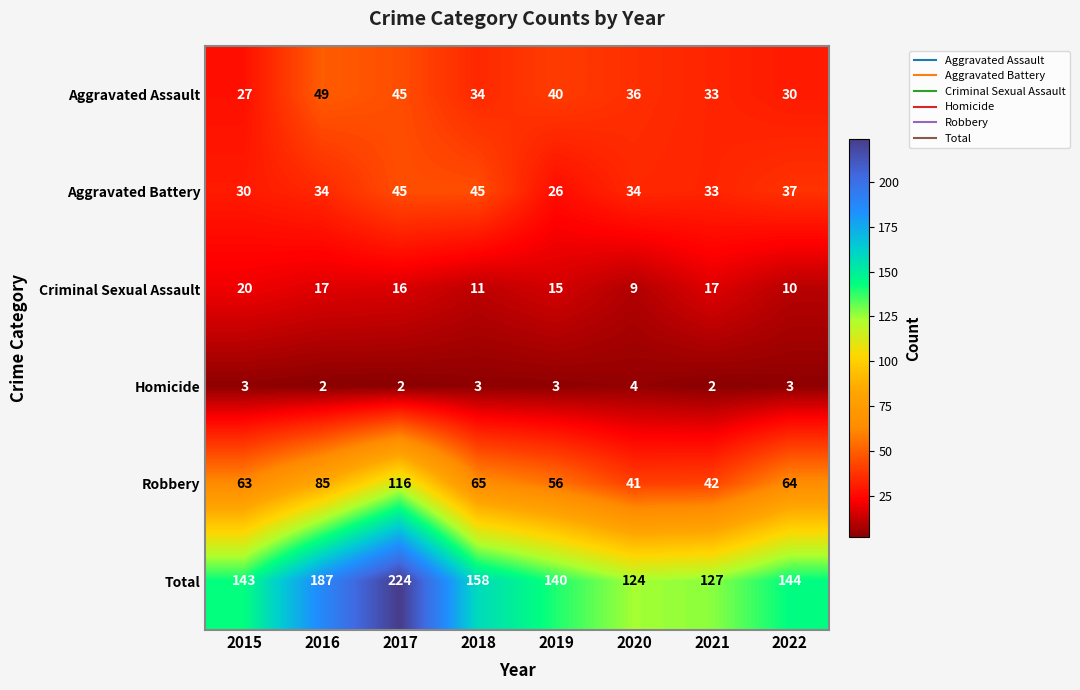

At which category is the sum across all series the highest?

2017